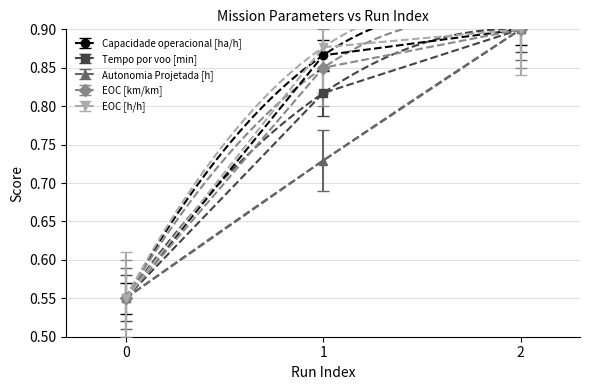

Reading right to left, transcribe all the data shown in this chart.

Capacidade operacional [ha/h]: 2=0.9	1=0.9	0=0.6
Tempo por voo [min]: 2=0.9	1=0.8	0=0.6
Autonomia Projetada [h]: 2=0.9	1=0.7	0=0.6
EOC [km/km]: 2=0.9	1=0.8	0=0.6
EOC [h/h]: 2=0.9	1=0.9	0=0.6